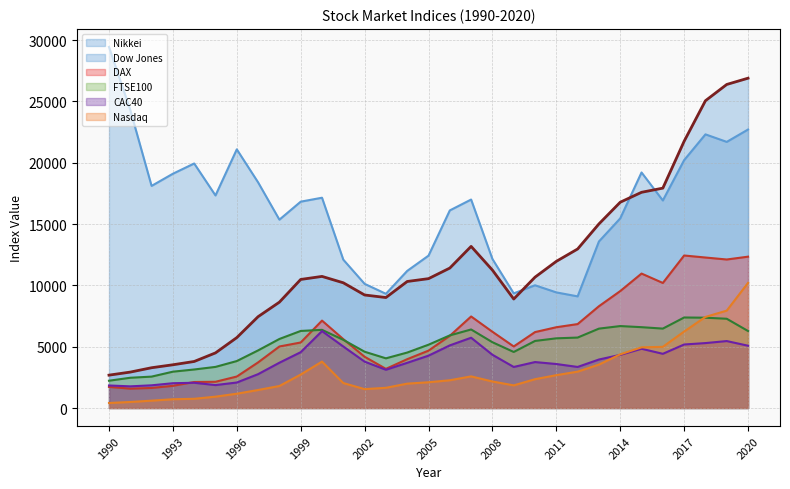

At 2017, list the series in order from smallest to largest.

CAC40, Nasdaq, FTSE100, DAX, Nikkei, Dow Jones